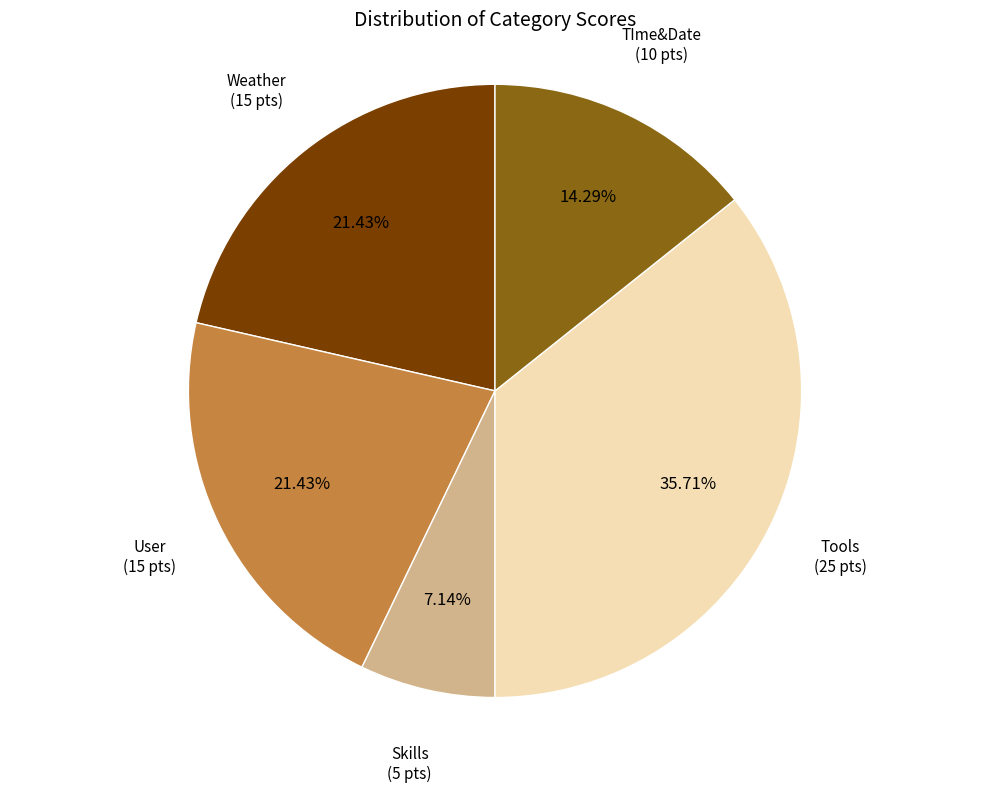

Is there any slice that represents more than half of the pie?

No